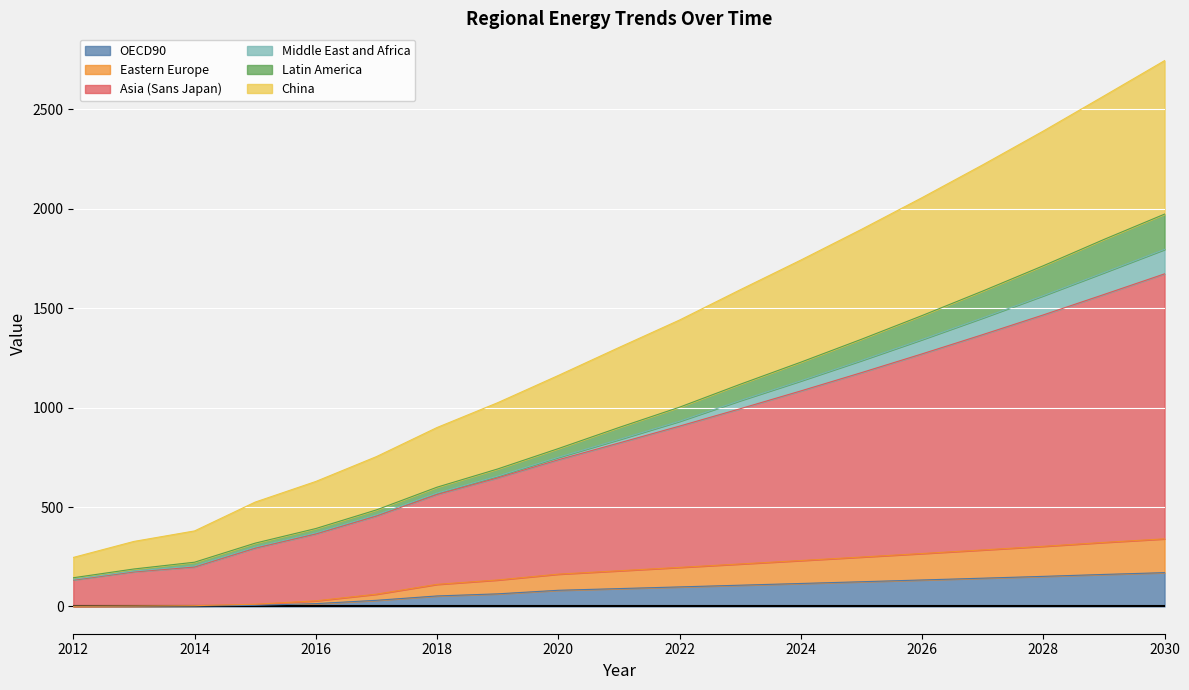

At how many categories does at least one series exceed 2699?

1